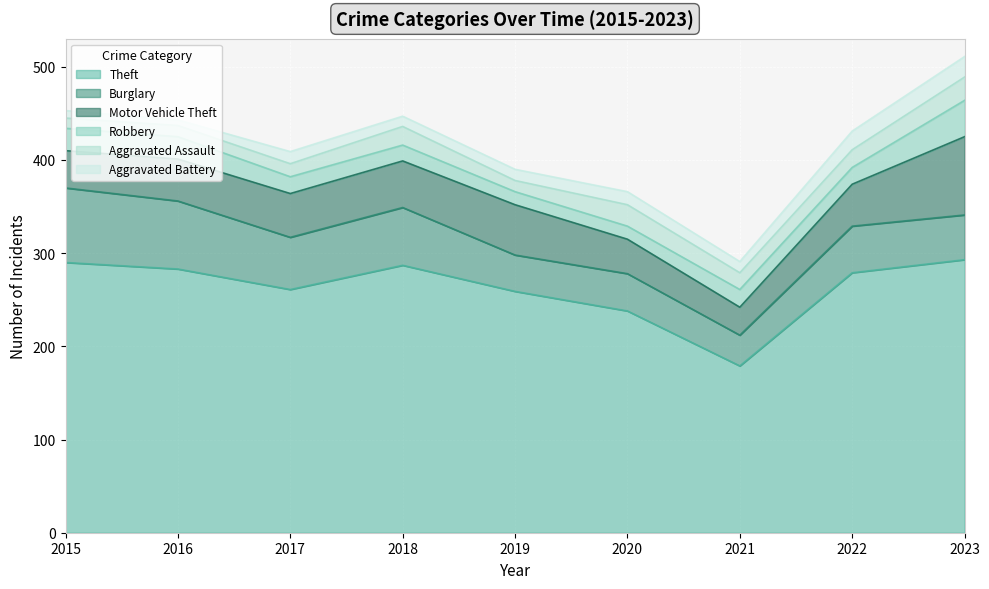

Where is Aggravated Battery nearest to the value 14?

2020